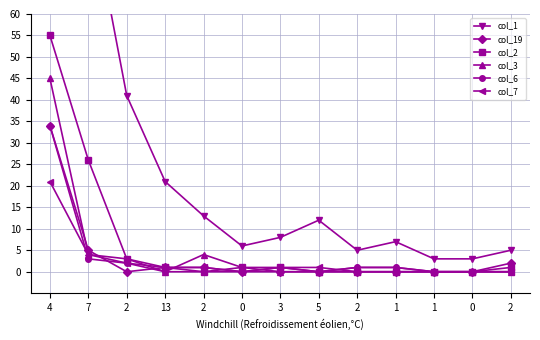

Count the number of data series in this chart.

6